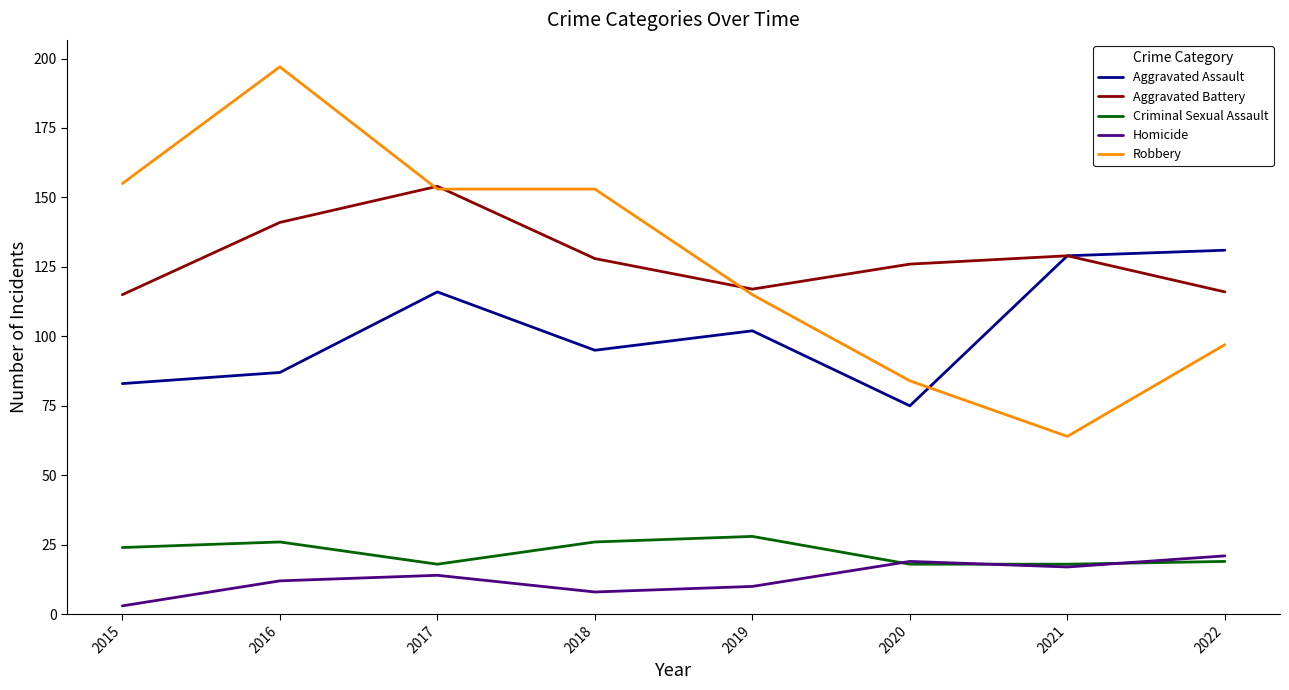

True or false: Aggravated Battery has a value of 126 at 2020.

True